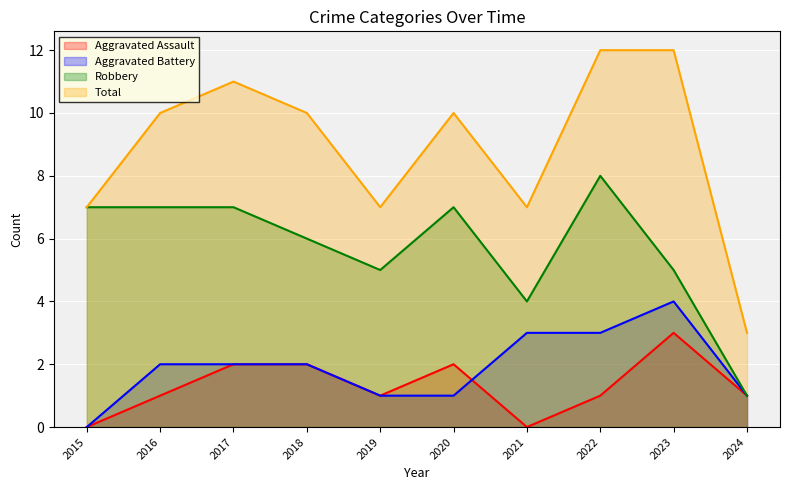

Count the number of categories in the chart.

10